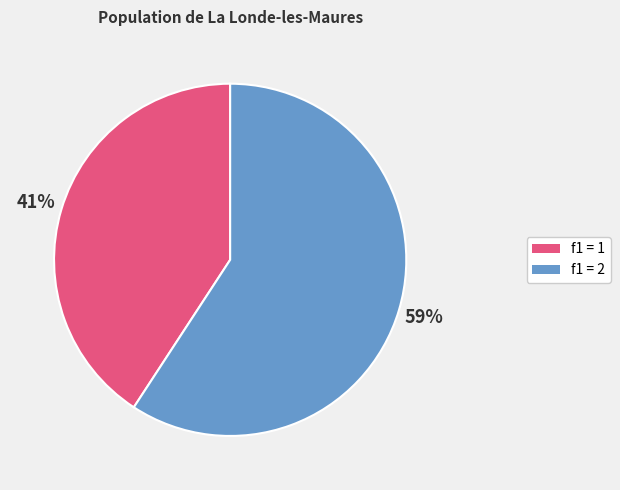

What percentage is the f1 = 1 slice, to the nearest percent?

41%